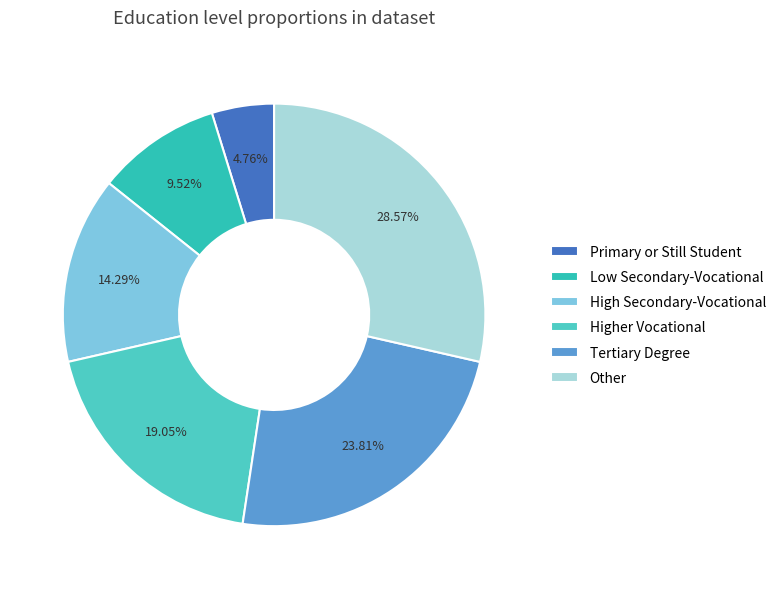

How many segments does this pie chart have?

6